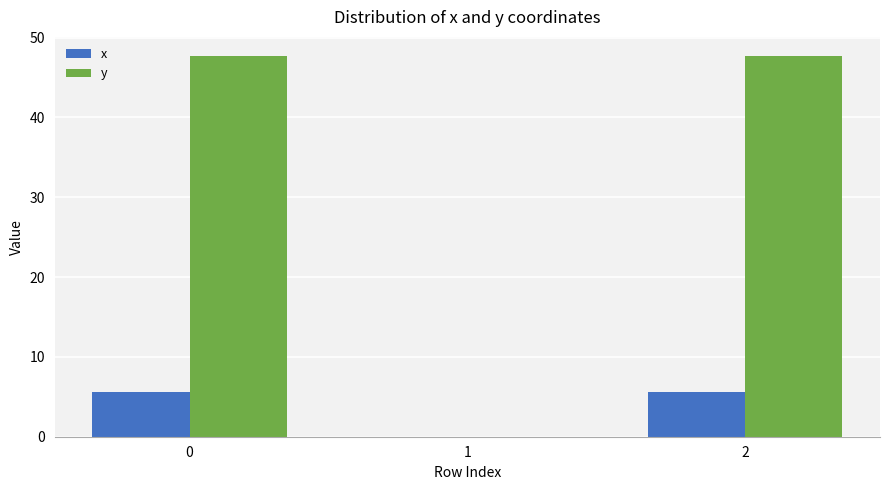

How many groups of bars are there?

3